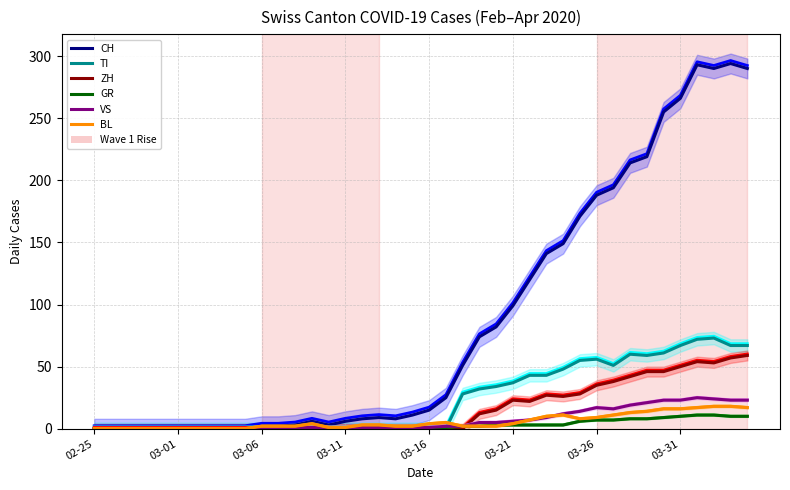

Reading left to right, list all the values displayed in this chart.

CH: 0.0	0.0	0.0	0.0	0.0	0.0	0.0	0.0	0.0	0.0	2.0	2.0	3.0	6.0	3.0	6.0	8.0	9.0	8.0	11.0	15.0	25.0	51.0	74.0	82.0	99.0	120.0	141.0	149.0	171.0	188.0	194.0	214.0	219.0	255.0	266.0	293.0	290.0	294.0	290.0
GR: 0.1	0.1	0.1	0.1	0.1	0.1	0.1	0.1	0.1	0.1	0.1	0.1	0.1	0.1	0.1	0.1	0.1	0.1	0.1	0.1	1.1	1.1	2.1	2.1	3.1	3.1	3.1	3.1	3.1	6.2	7.2	7.2	8.2	8.2	9.2	10.2	11.2	11.2	10.2	10.2
VS: 0.4	0.4	0.4	0.4	0.4	0.4	0.4	0.4	0.4	0.4	0.4	0.4	1.4	1.4	1.4	1.4	1.4	1.4	1.4	1.4	1.4	2.4	2.4	5.4	5.4	6.4	7.4	9.4	12.4	14.4	17.4	16.4	19.4	21.4	23.4	23.4	25.4	24.4	23.4	23.4
TI: 1.5	1.5	1.5	1.5	1.5	1.5	1.5	1.5	1.5	1.5	1.5	1.5	1.5	1.5	1.5	1.5	1.5	1.5	1.5	1.5	1.5	1.5	29.5	33.5	35.5	38.5	44.5	44.5	49.5	56.5	57.5	52.5	61.5	60.5	62.5	68.5	73.5	74.5	68.5	68.5
BL: 0.2	0.2	0.2	0.2	0.2	0.2	0.2	0.2	0.2	0.2	2.2	2.2	2.2	4.2	1.2	1.2	3.2	3.2	2.2	2.2	4.2	5.2	2.2	2.2	2.2	4.2	7.2	10.2	11.2	8.2	9.2	11.2	13.2	14.2	16.2	16.2	17.2	18.2	18.2	17.2
ZH: 1.2	1.2	1.2	1.2	1.2	1.2	1.2	1.2	1.2	1.2	1.2	1.2	1.2	1.2	1.2	1.2	1.2	1.2	1.2	1.2	1.2	1.2	1.2	13.2	16.2	24.2	23.2	28.2	27.2	29.2	36.2	39.2	43.2	47.2	47.2	51.2	55.2	54.2	58.2	60.2